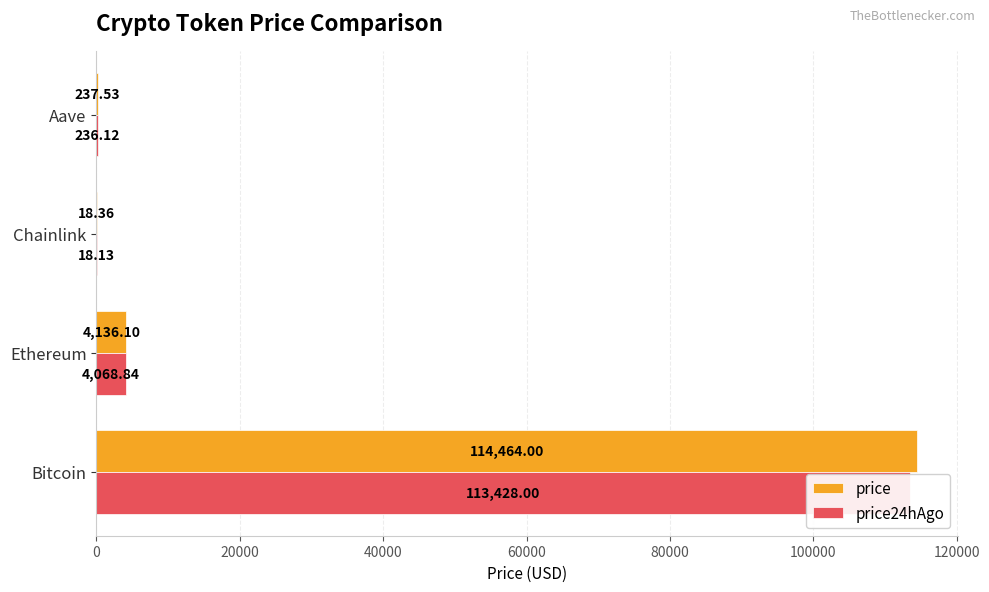

Is the value of price24hAgo at Chainlink greater than the value of price at Aave?

No